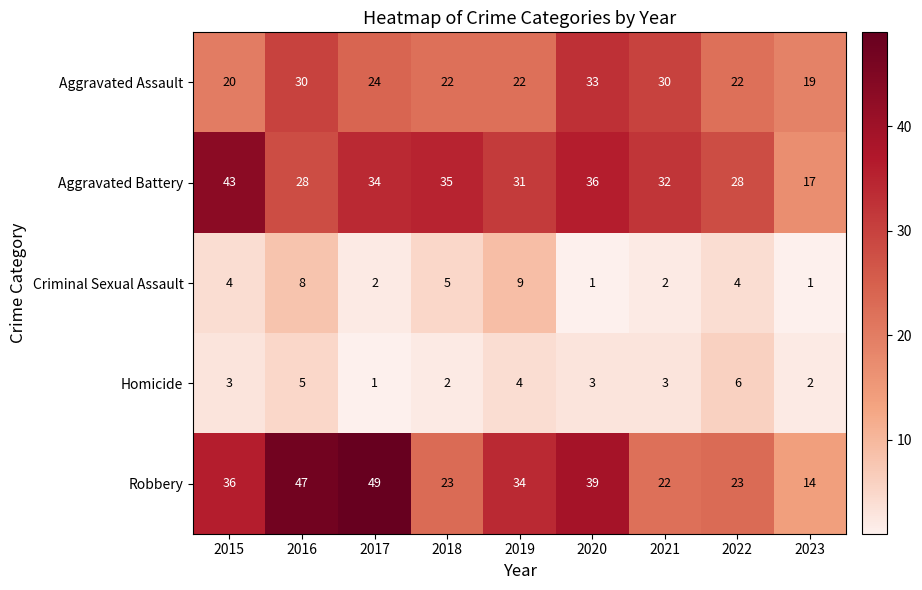

At which category is the sum across all series the highest?

2016